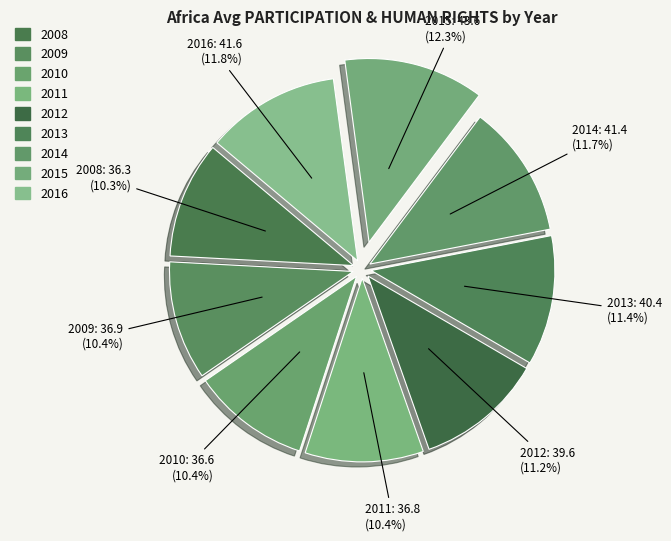

To the nearest percent, what portion does 2012 represent?

11%